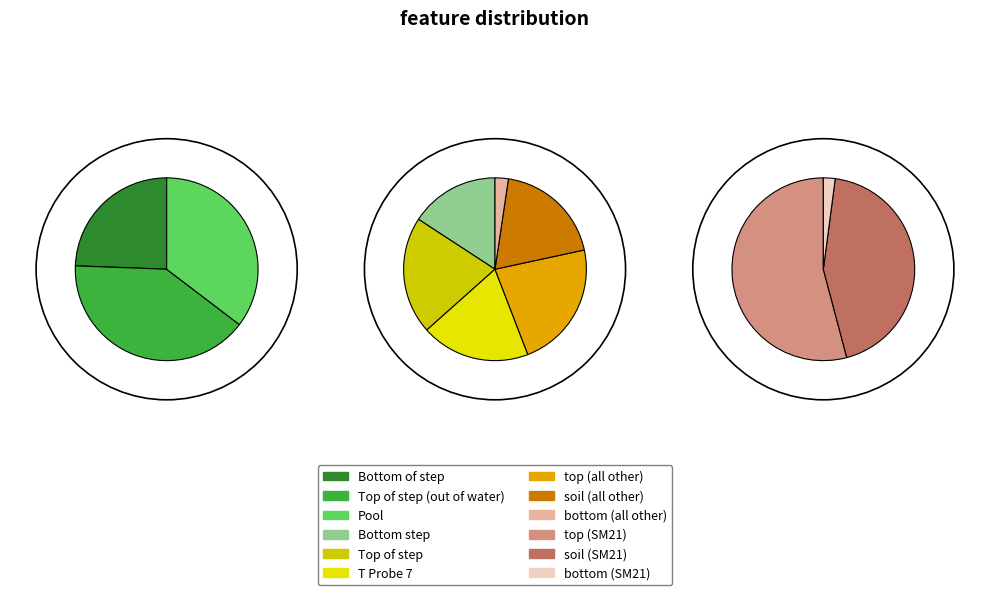

Is it true that soil (SM21) is 1% of the pie?

False